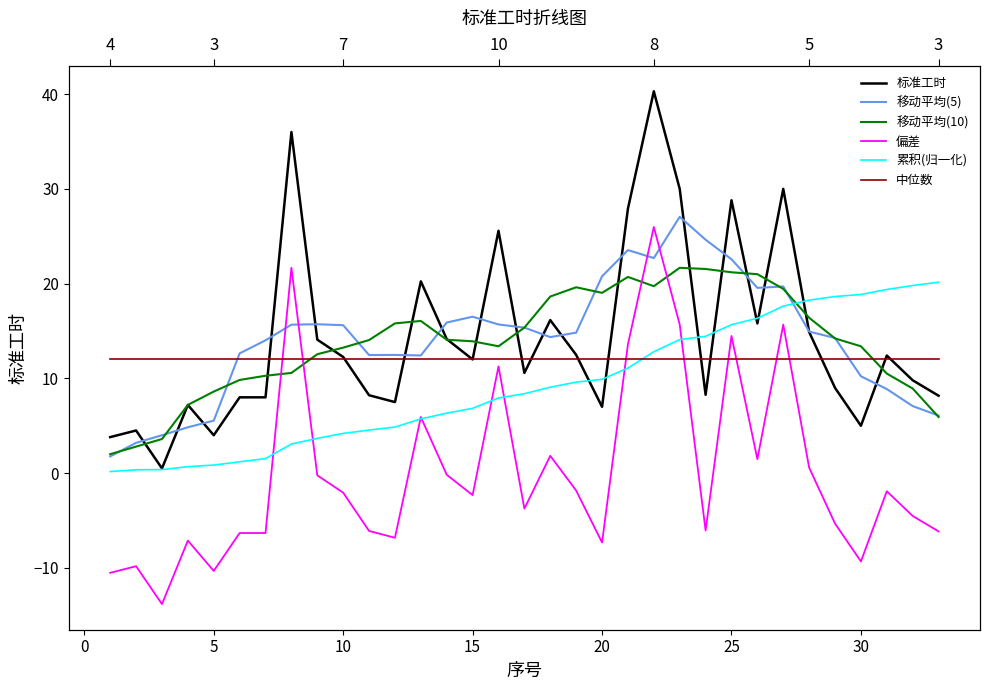

True or false: 中位数 has more than 1 interior local peaks.

False